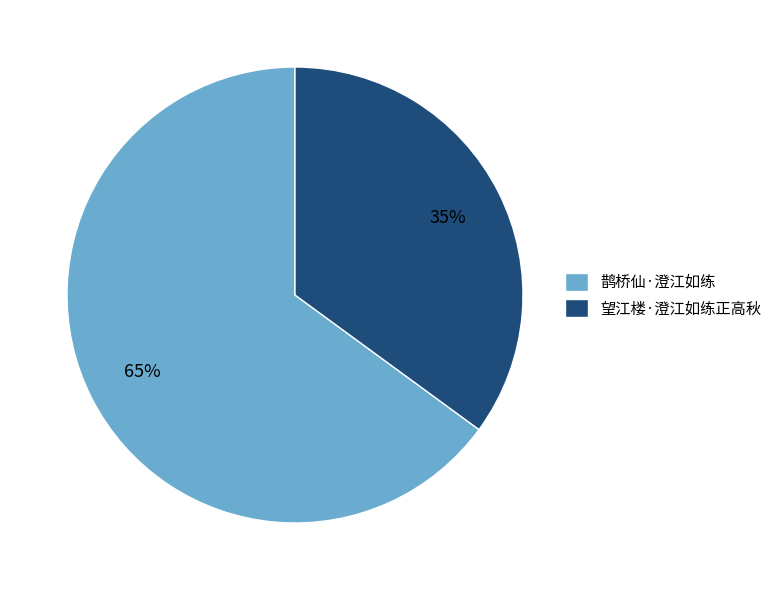

The 望江楼·澄江如练正高秋 slice represents 35% of the pie. True or false?

True